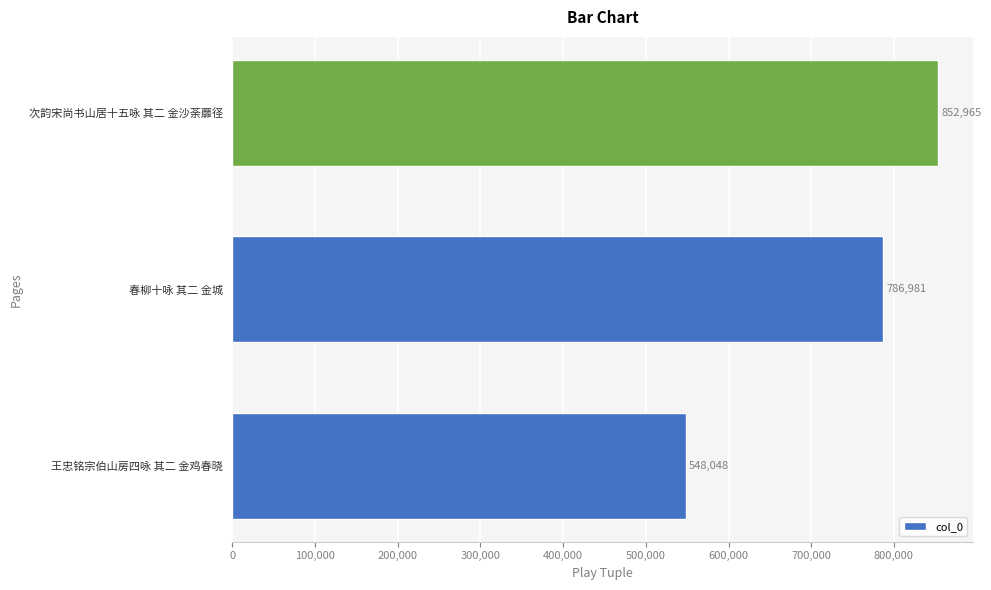

Approximately how many times larger is the value at 王忠铭宗伯山房四咏 其二 金鸡春晓 compared to 次韵宋尚书山居十五咏 其二 金沙荼蘼径?

0.6